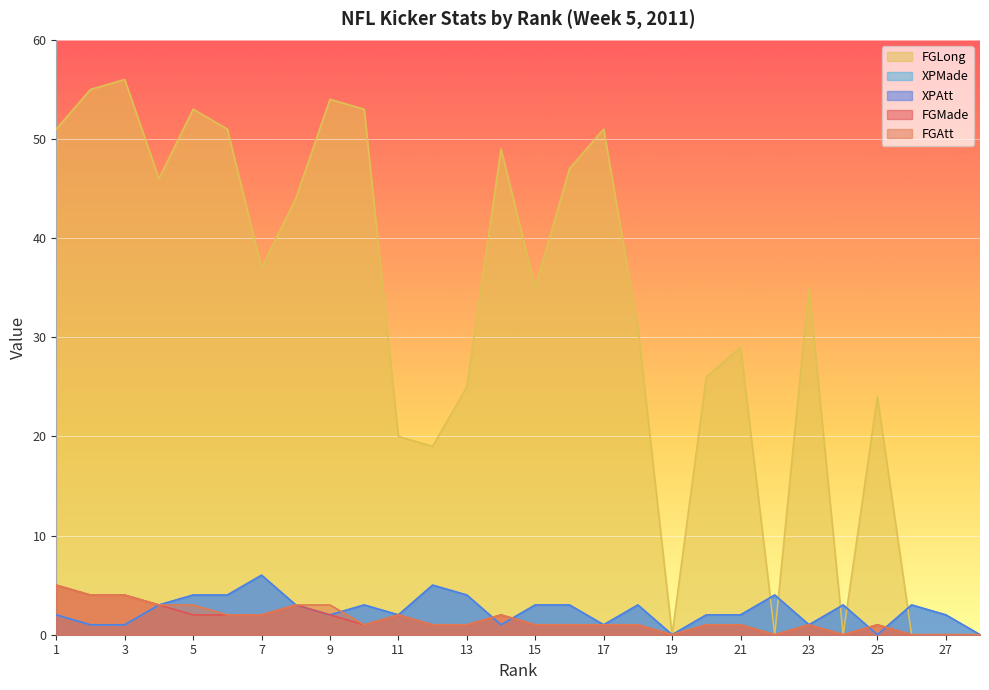

What are all the series names shown in the legend?

FGMade, FGAtt, FGLong, XPMade, XPAtt